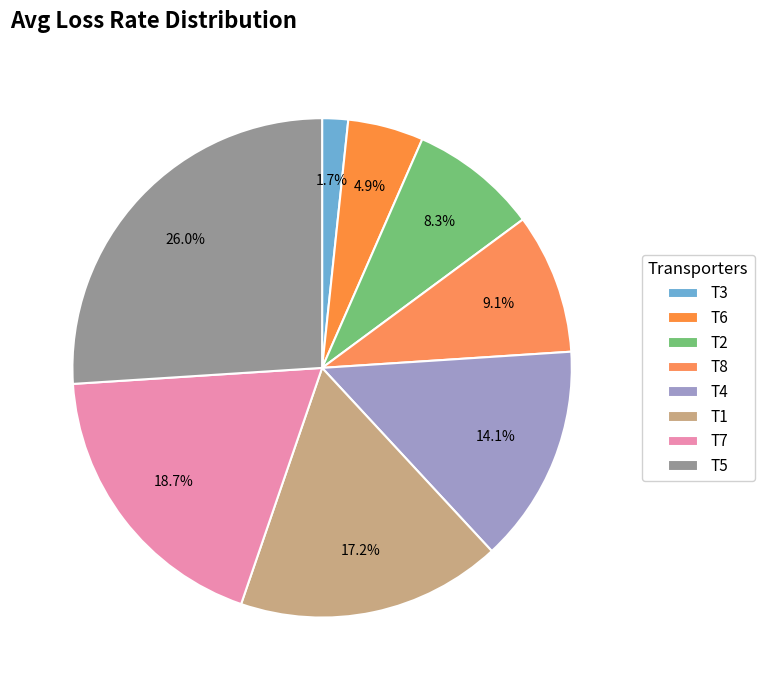

Does any single category account for the majority?

No